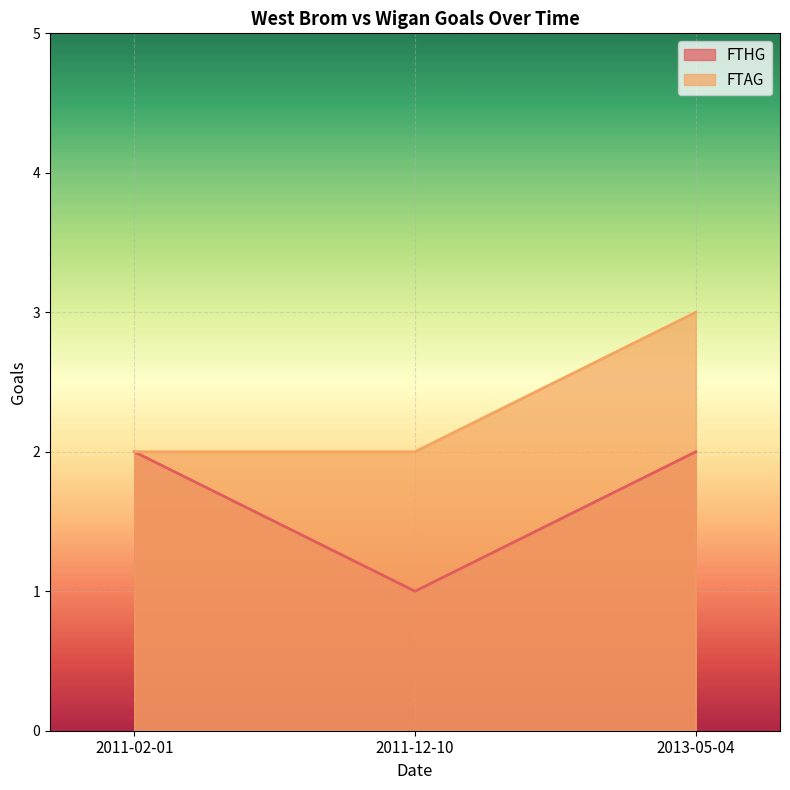

How many FTHG values are between 1 and 2?

3